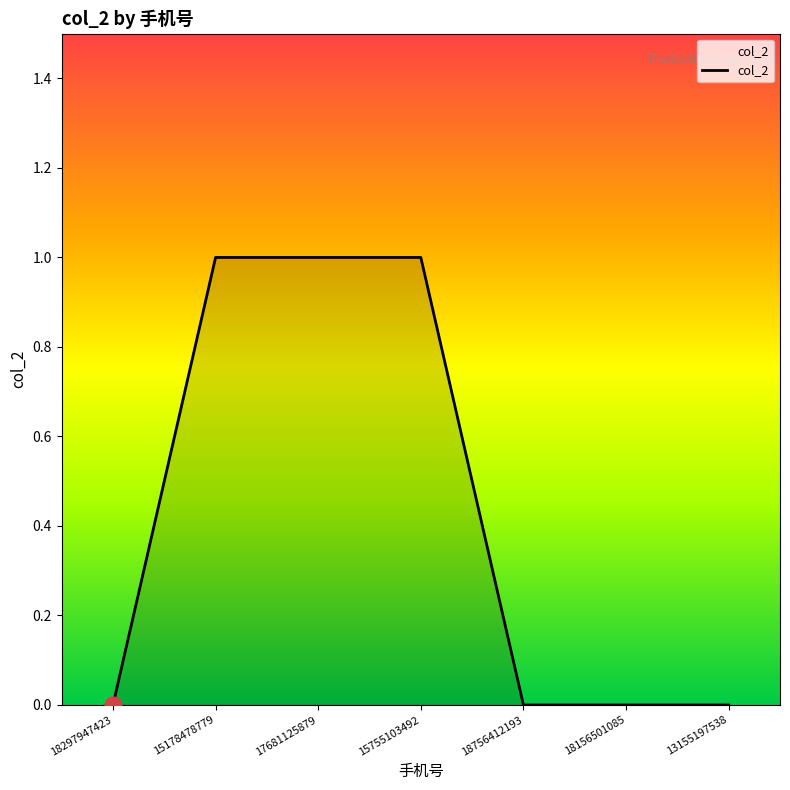

Reading left to right, what are all the values shown in this chart?

0	1	1	1	0	0	0